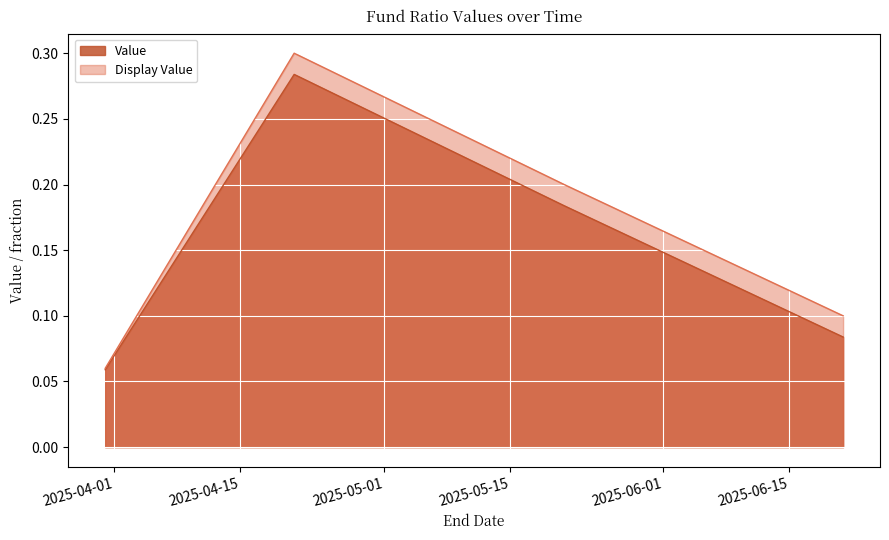

The value of Display Value at 2025-06-21 is 0.1. True or false?

True